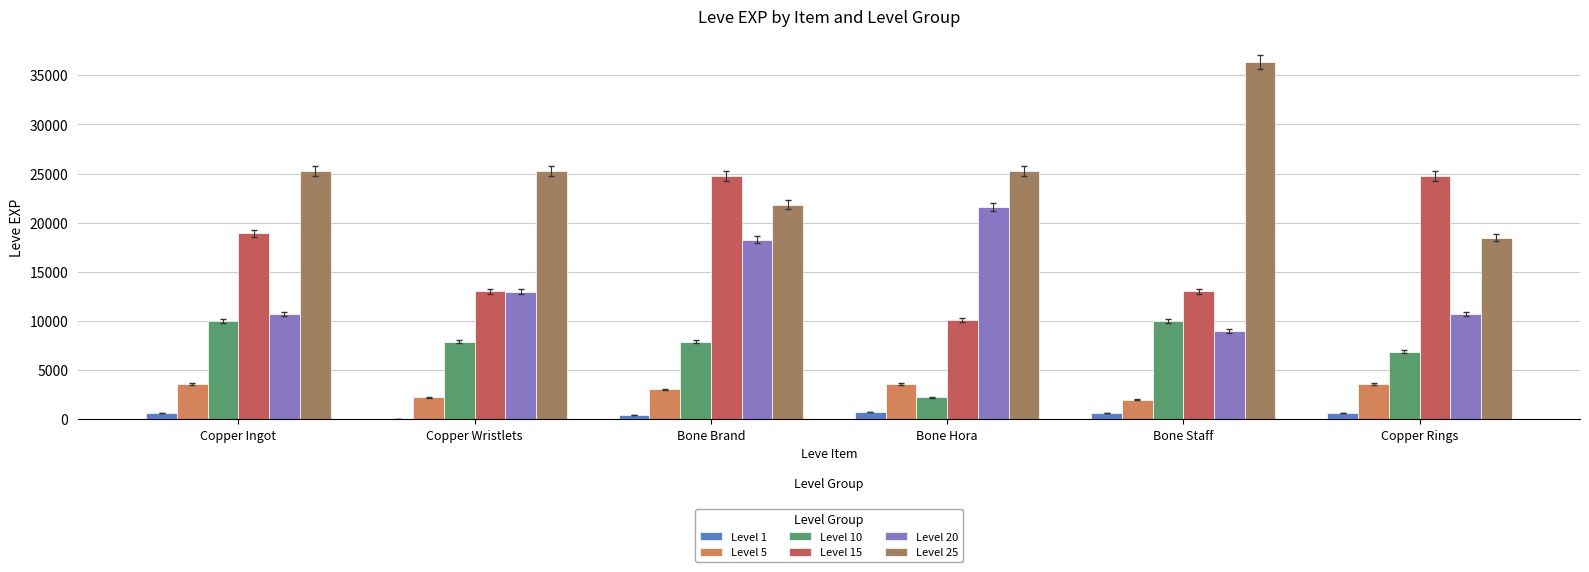

Which label corresponds to the largest value in the chart?

Bone Staff